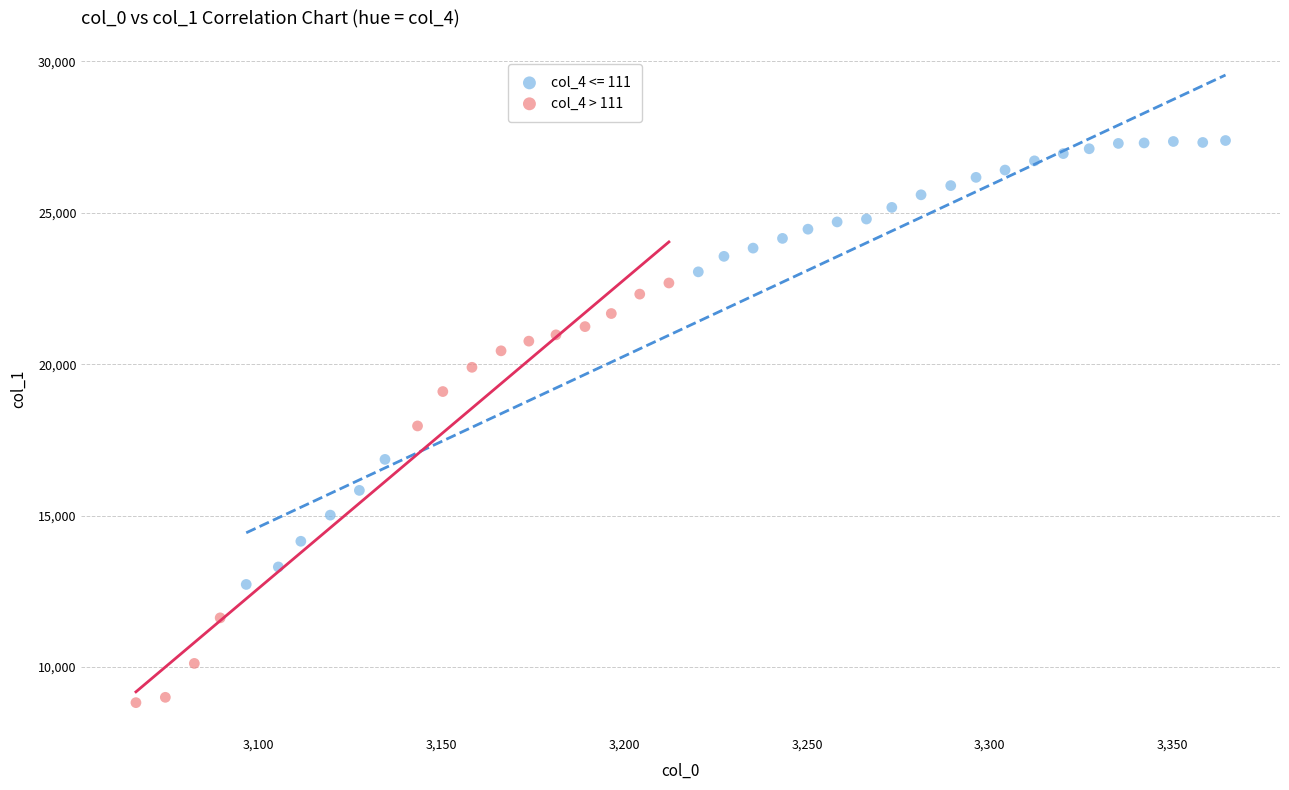

Which series reaches the maximum Y coordinate?

col_4 <= 111